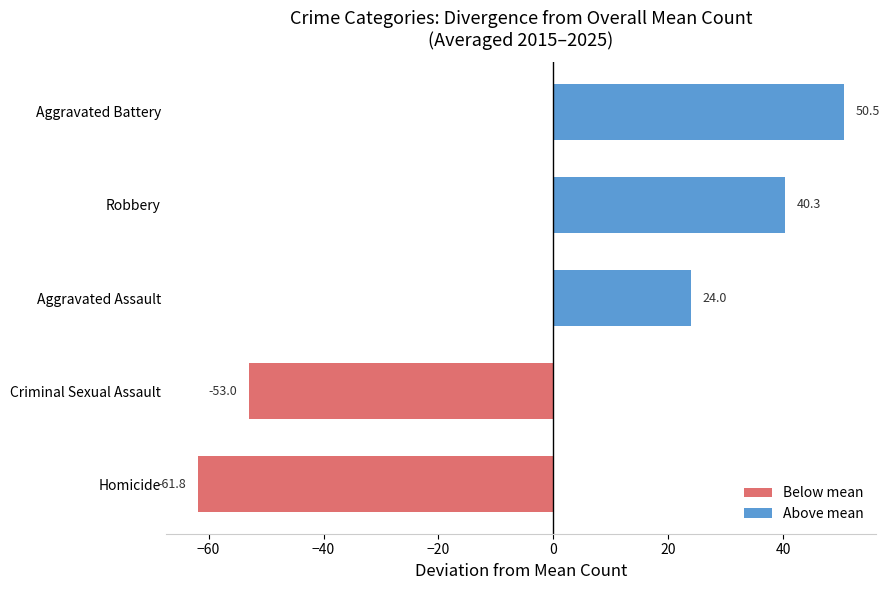

Which has a higher value, Homicide or Aggravated Assault?

Aggravated Assault